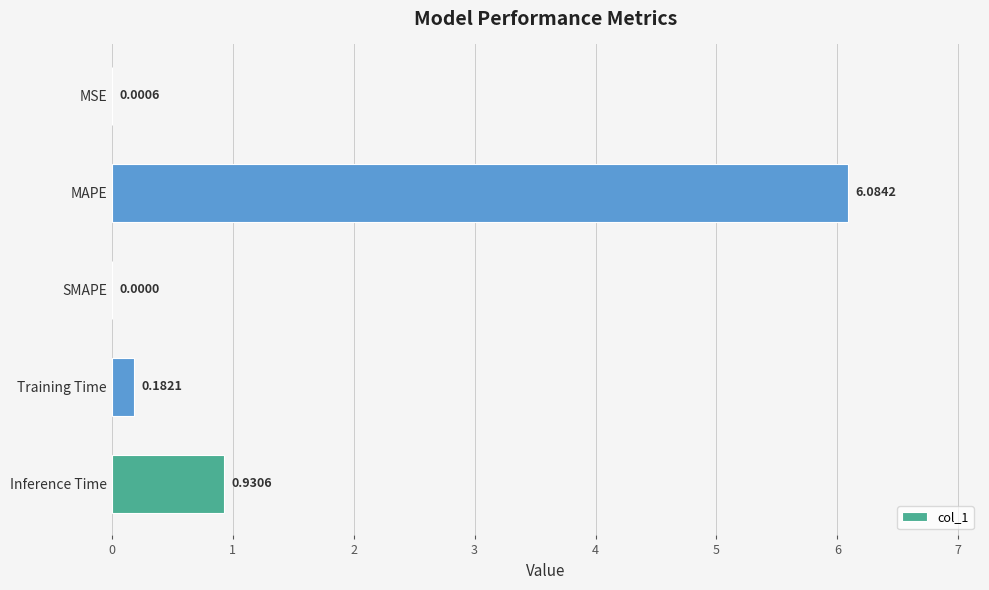

Count the number of categories in the chart.

5